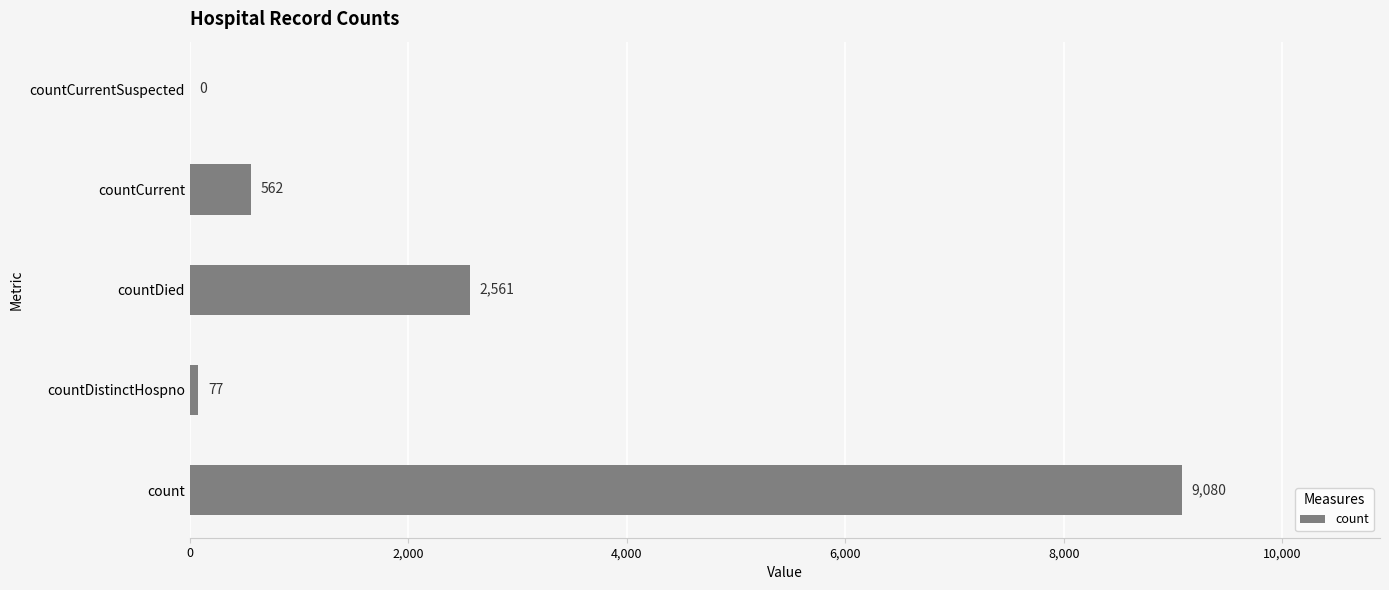

Reading bottom to top, extract all data points from this chart.

count=9080	countDistinctHospno=77	countDied=2561	countCurrent=562	countCurrentSuspected=0